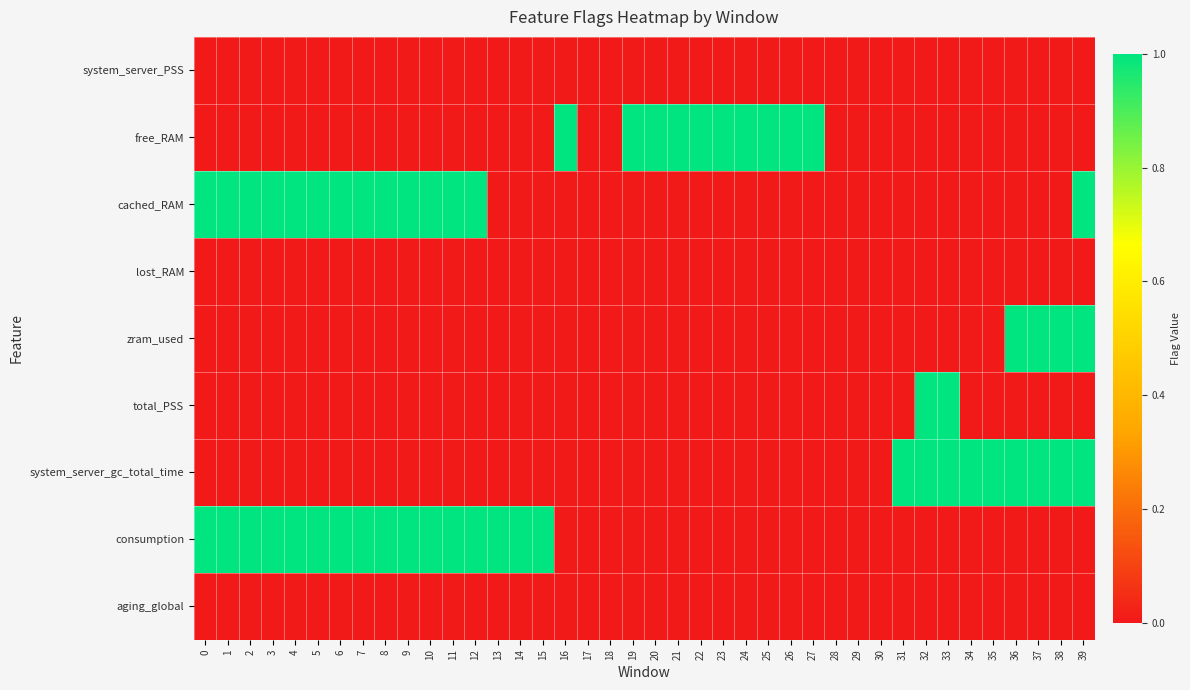

Reading left to right, list all the values displayed in this chart.

system_server_PSS: 0=0	1=0	2=0	3=0	4=0	5=0	6=0	7=0	8=0	9=0	10=0	11=0	12=0	13=0	14=0	15=0	16=0	17=0	18=0	19=0	20=0	21=0	22=0	23=0	24=0	25=0	26=0	27=0	28=0	29=0	30=0	31=0	32=0	33=0	34=0	35=0	36=0	37=0	38=0	39=0
free_RAM: 0=0	1=0	2=0	3=0	4=0	5=0	6=0	7=0	8=0	9=0	10=0	11=0	12=0	13=0	14=0	15=0	16=1	17=0	18=0	19=1	20=1	21=1	22=1	23=1	24=1	25=1	26=1	27=1	28=0	29=0	30=0	31=0	32=0	33=0	34=0	35=0	36=0	37=0	38=0	39=0
cached_RAM: 0=1	1=1	2=1	3=1	4=1	5=1	6=1	7=1	8=1	9=1	10=1	11=1	12=1	13=0	14=0	15=0	16=0	17=0	18=0	19=0	20=0	21=0	22=0	23=0	24=0	25=0	26=0	27=0	28=0	29=0	30=0	31=0	32=0	33=0	34=0	35=0	36=0	37=0	38=0	39=1
lost_RAM: 0=0	1=0	2=0	3=0	4=0	5=0	6=0	7=0	8=0	9=0	10=0	11=0	12=0	13=0	14=0	15=0	16=0	17=0	18=0	19=0	20=0	21=0	22=0	23=0	24=0	25=0	26=0	27=0	28=0	29=0	30=0	31=0	32=0	33=0	34=0	35=0	36=0	37=0	38=0	39=0
zram_used: 0=0	1=0	2=0	3=0	4=0	5=0	6=0	7=0	8=0	9=0	10=0	11=0	12=0	13=0	14=0	15=0	16=0	17=0	18=0	19=0	20=0	21=0	22=0	23=0	24=0	25=0	26=0	27=0	28=0	29=0	30=0	31=0	32=0	33=0	34=0	35=0	36=1	37=1	38=1	39=1
total_PSS: 0=0	1=0	2=0	3=0	4=0	5=0	6=0	7=0	8=0	9=0	10=0	11=0	12=0	13=0	14=0	15=0	16=0	17=0	18=0	19=0	20=0	21=0	22=0	23=0	24=0	25=0	26=0	27=0	28=0	29=0	30=0	31=0	32=1	33=1	34=0	35=0	36=0	37=0	38=0	39=0
system_server_gc_total_time: 0=0	1=0	2=0	3=0	4=0	5=0	6=0	7=0	8=0	9=0	10=0	11=0	12=0	13=0	14=0	15=0	16=0	17=0	18=0	19=0	20=0	21=0	22=0	23=0	24=0	25=0	26=0	27=0	28=0	29=0	30=0	31=1	32=1	33=1	34=1	35=1	36=1	37=1	38=1	39=1
consumption: 0=1	1=1	2=1	3=1	4=1	5=1	6=1	7=1	8=1	9=1	10=1	11=1	12=1	13=1	14=1	15=1	16=0	17=0	18=0	19=0	20=0	21=0	22=0	23=0	24=0	25=0	26=0	27=0	28=0	29=0	30=0	31=0	32=0	33=0	34=0	35=0	36=0	37=0	38=0	39=0
aging_global: 0=0	1=0	2=0	3=0	4=0	5=0	6=0	7=0	8=0	9=0	10=0	11=0	12=0	13=0	14=0	15=0	16=0	17=0	18=0	19=0	20=0	21=0	22=0	23=0	24=0	25=0	26=0	27=0	28=0	29=0	30=0	31=0	32=0	33=0	34=0	35=0	36=0	37=0	38=0	39=0